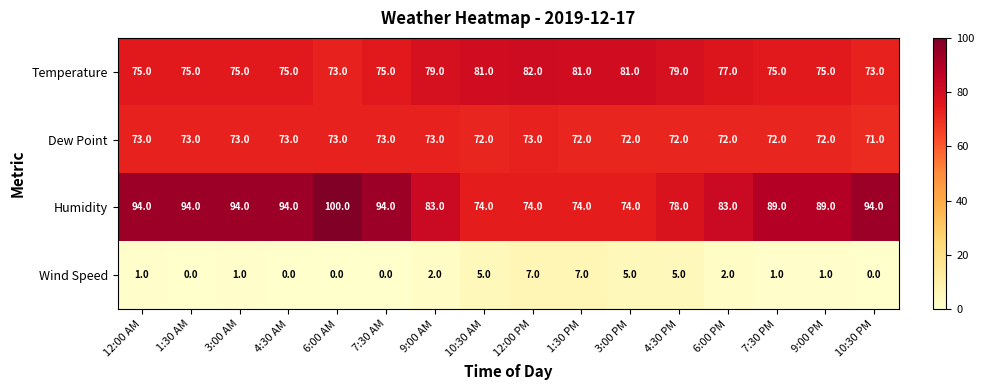

How many Humidity values are between 78 and 94?

11